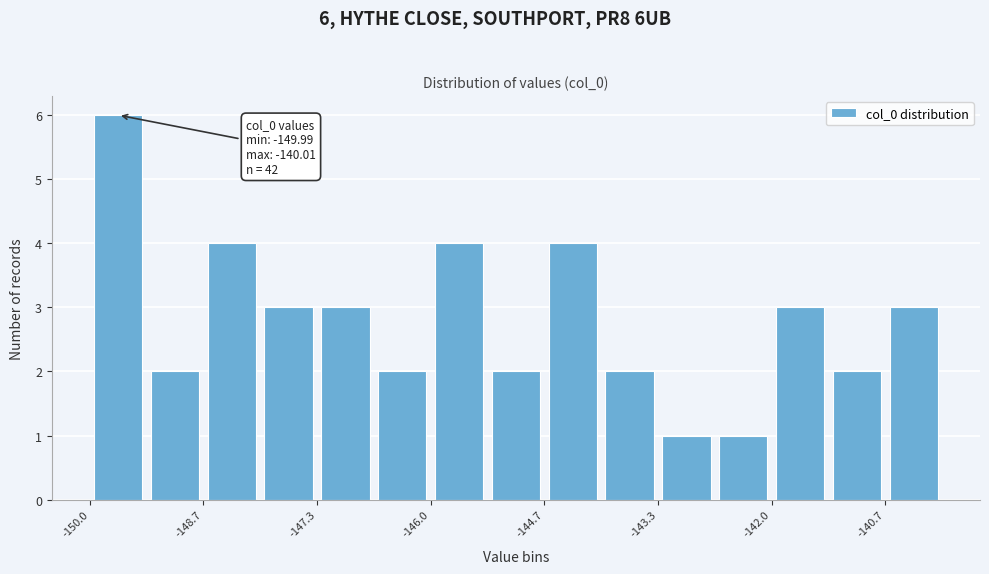

Read against the x-axis, roughly where is the centre of the tallest bar?

-149.6